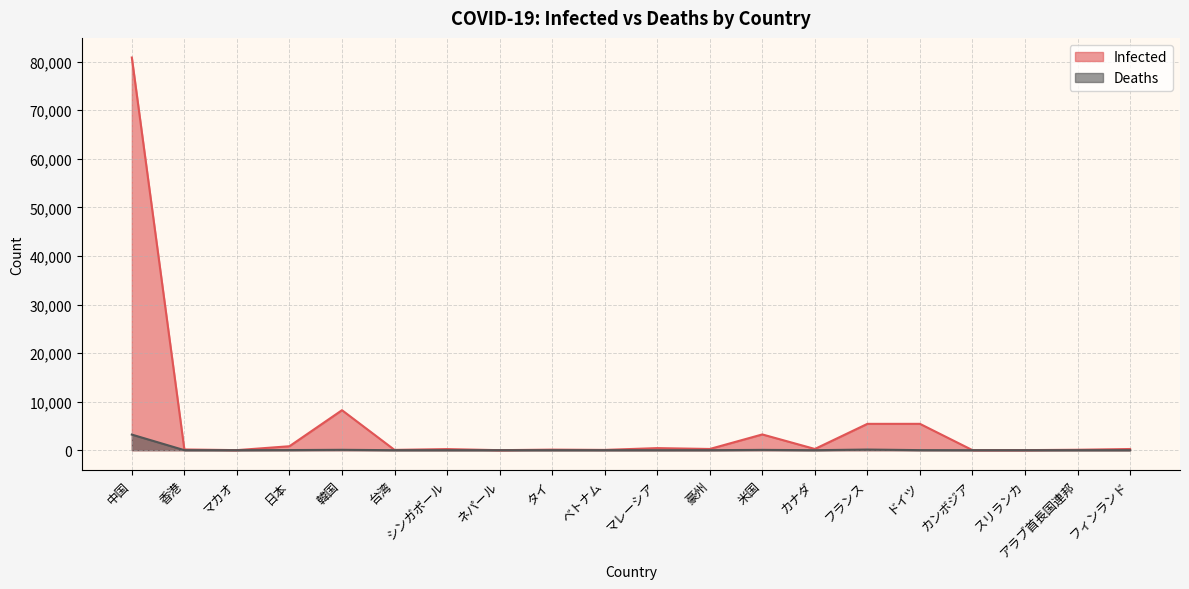

Reading left to right, transcribe all the data shown in this chart.

Infected: 80860	148	10	814	8236	59	226	1	114	56	428	249	3244	252	5423	5426	9	11	86	243
Deaths: 3213	4	0	24	75	1	0	0	1	0	0	3	62	1	127	12	0	0	0	0